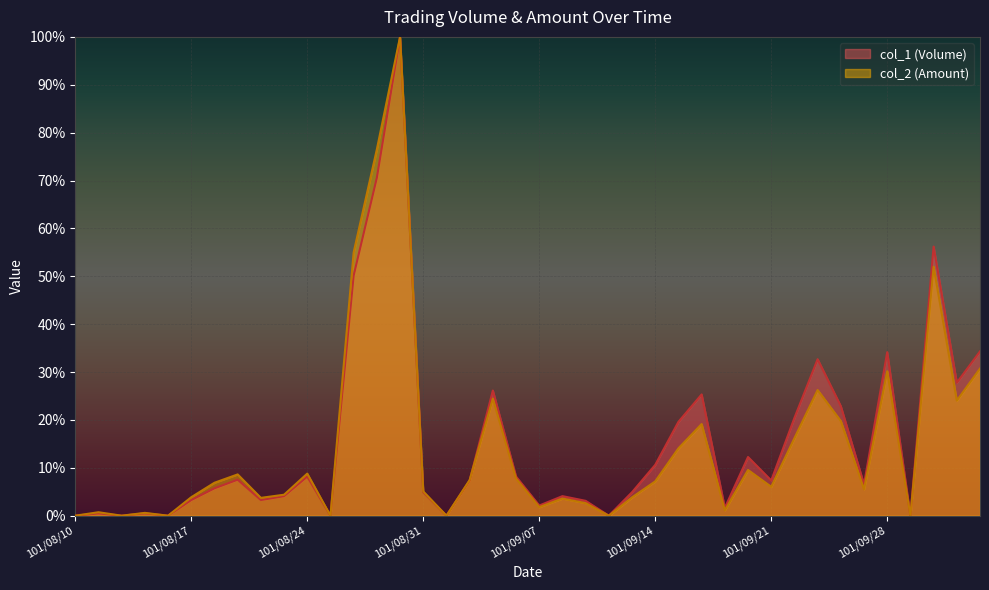

What is the total value across all series at 101/09/28?

64.3